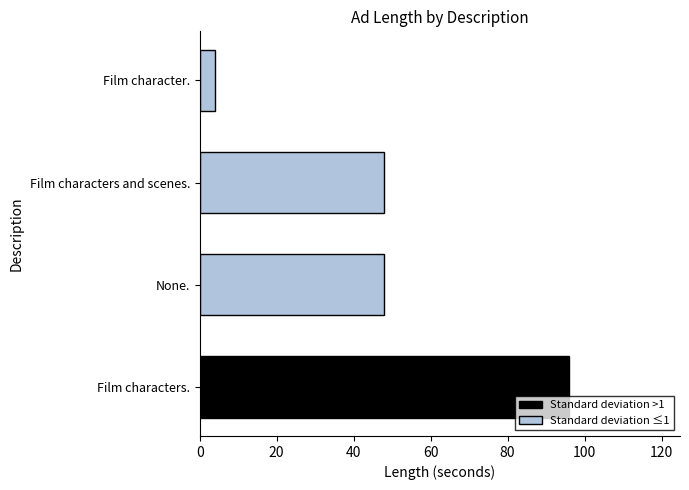

What is the difference between the second highest and minimum values in the Standard deviation ≤1 series?

44